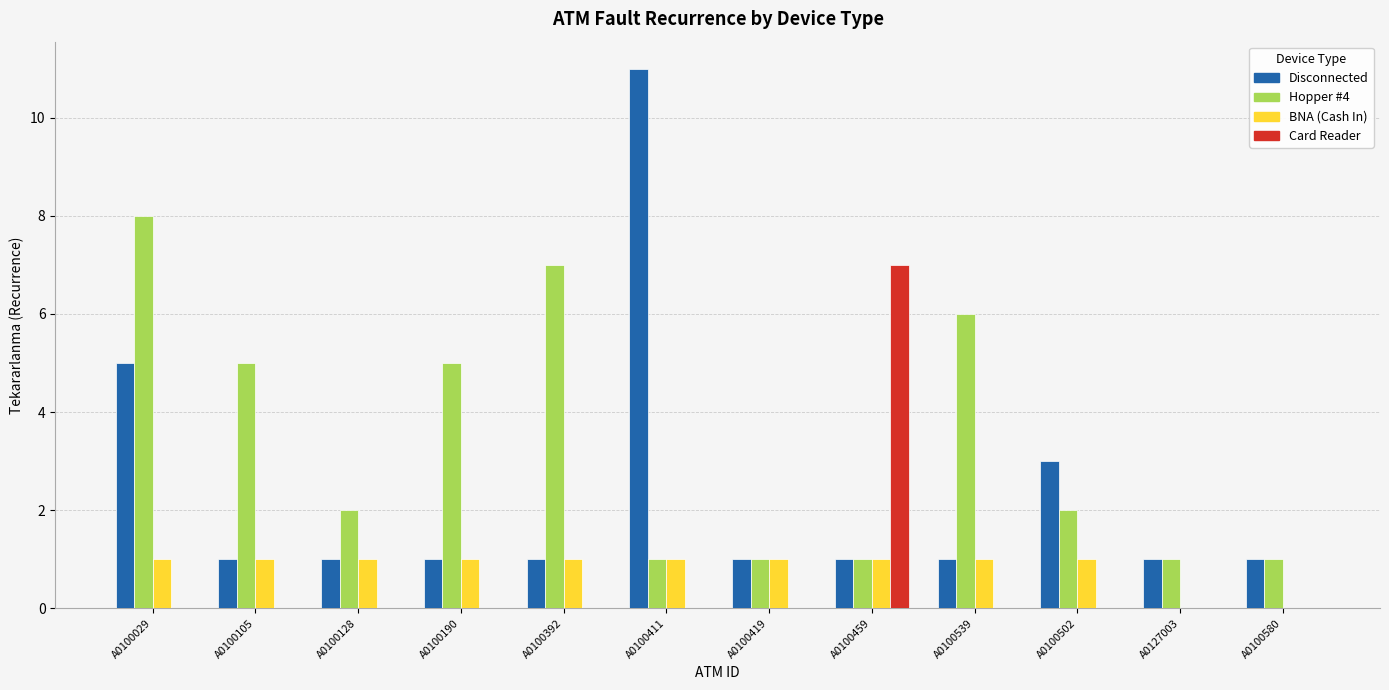

What is the sum of the Disconnected values at A0100502 and A0100392?

4